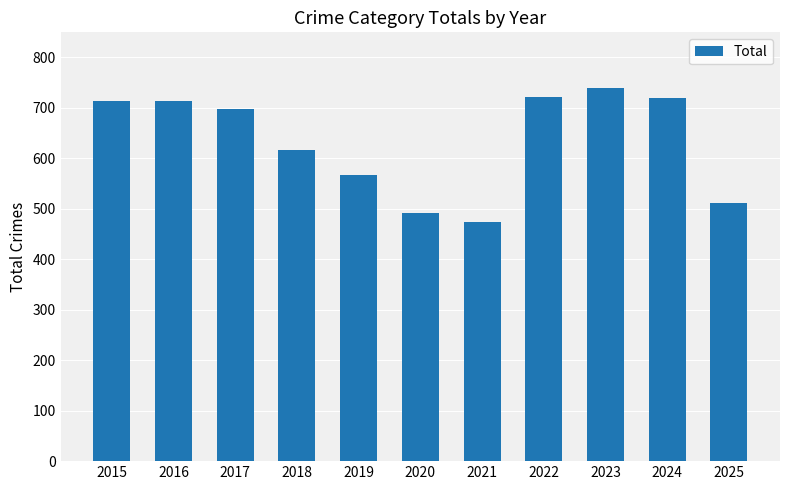

Where is the data nearest to the value 606?

2018